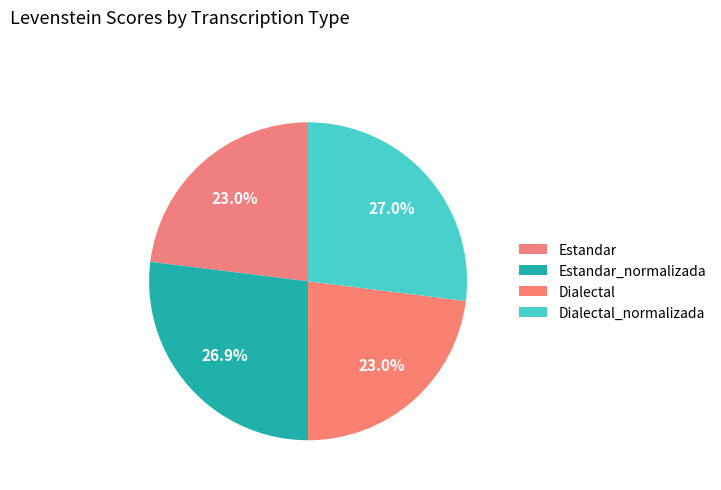

How many slices are in this pie chart?

4